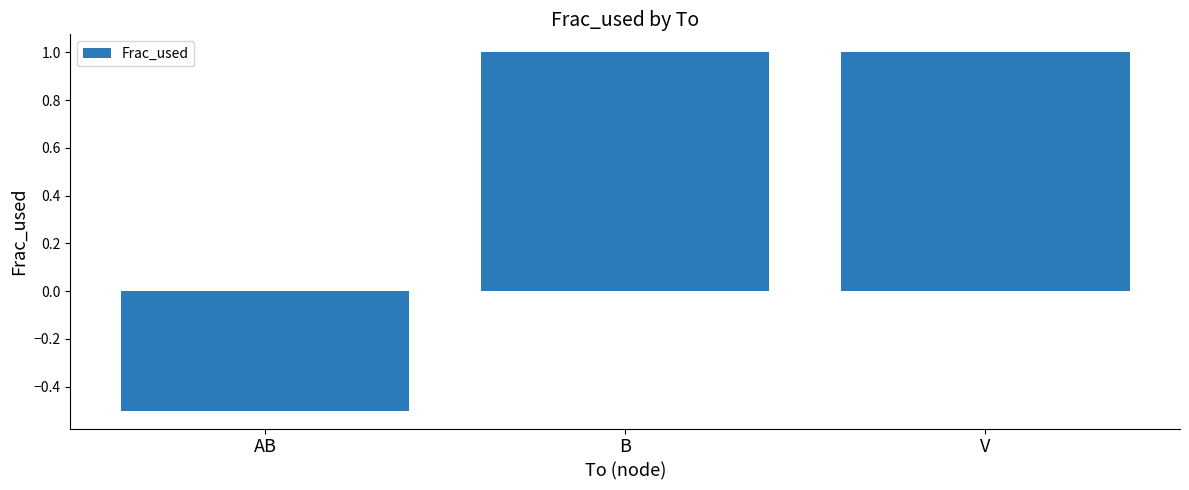

What is the approximate value at V?

1.0